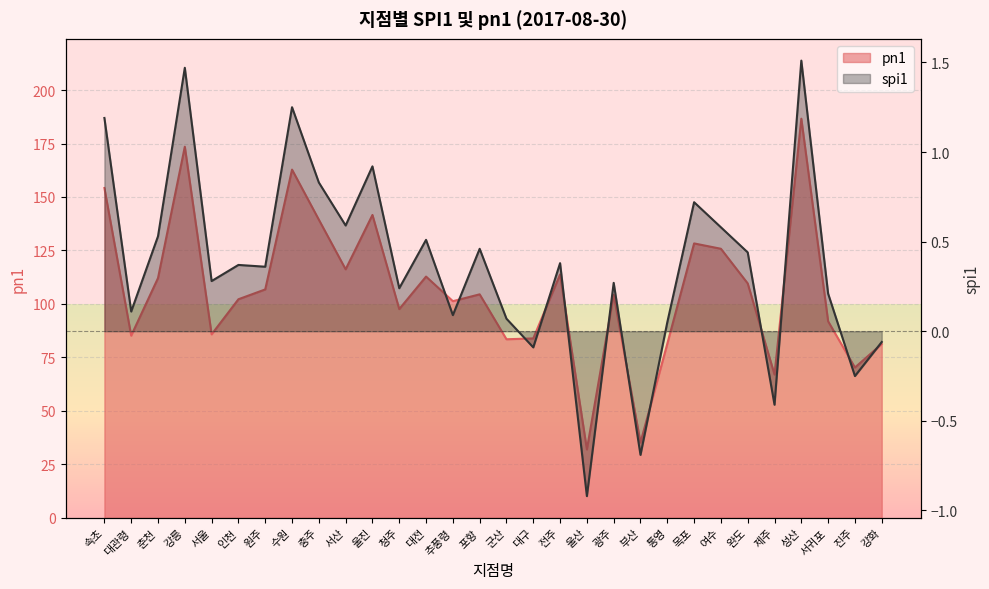

Reading left to right, list all the values displayed in this chart.

spi1: 속초=1.2	대관령=0.1	춘천=0.5	강릉=1.5	서울=0.3	인천=0.4	원주=0.4	수원=1.2	충주=0.8	서산=0.6	울진=0.9	청주=0.2	대전=0.5	추풍령=0.1	포항=0.5	군산=0.1	대구=-0.1	전주=0.4	울산=-0.9	광주=0.3	부산=-0.7	통영=0.1	목포=0.7	여수=0.6	완도=0.4	제주=-0.4	성산=1.5	서귀포=0.2	진주=-0.2	강화=-0.1
pn1: 속초=154.2	대관령=85.2	춘천=112.1	강릉=173.5	서울=85.8	인천=102.2	원주=106.8	수원=162.8	충주=139.4	서산=116.2	울진=141.6	청주=97.6	대전=112.8	추풍령=101.3	포항=104.5	군산=83.5	대구=83.9	전주=113.8	울산=32.0	광주=104.3	부산=35.2	통영=81.4	목포=128.3	여수=125.8	완도=109.6	제주=67.0	성산=186.6	서귀포=91.9	진주=70.3	강화=81.3